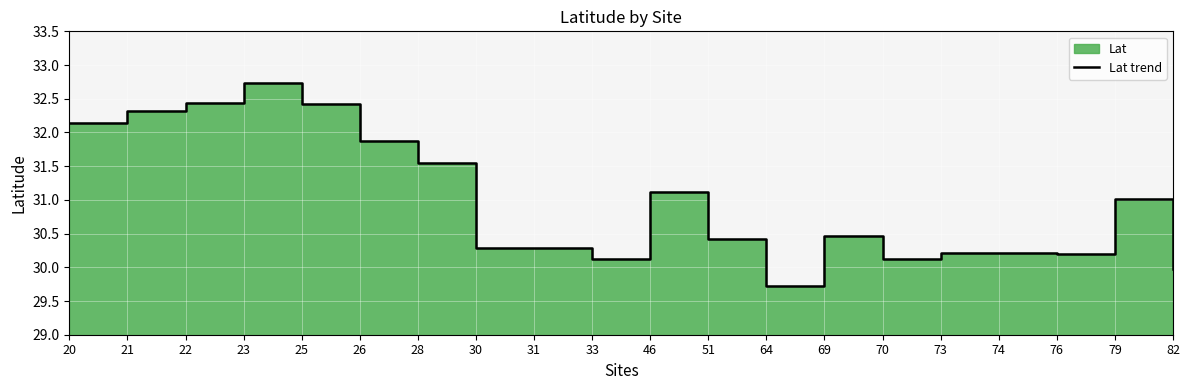

The chart shows a value of 47.5 at 20. True or false?

False